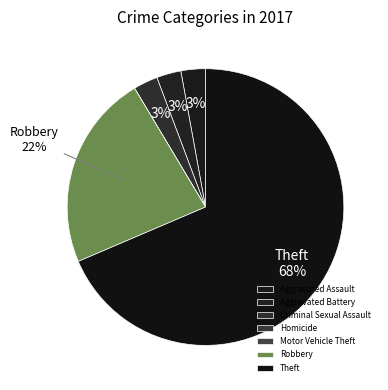

How many slices are in this pie chart?

7